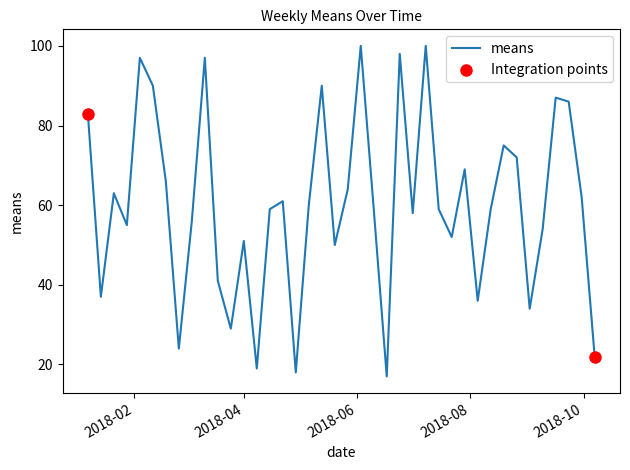

What is the minimum value shown in the chart?

17